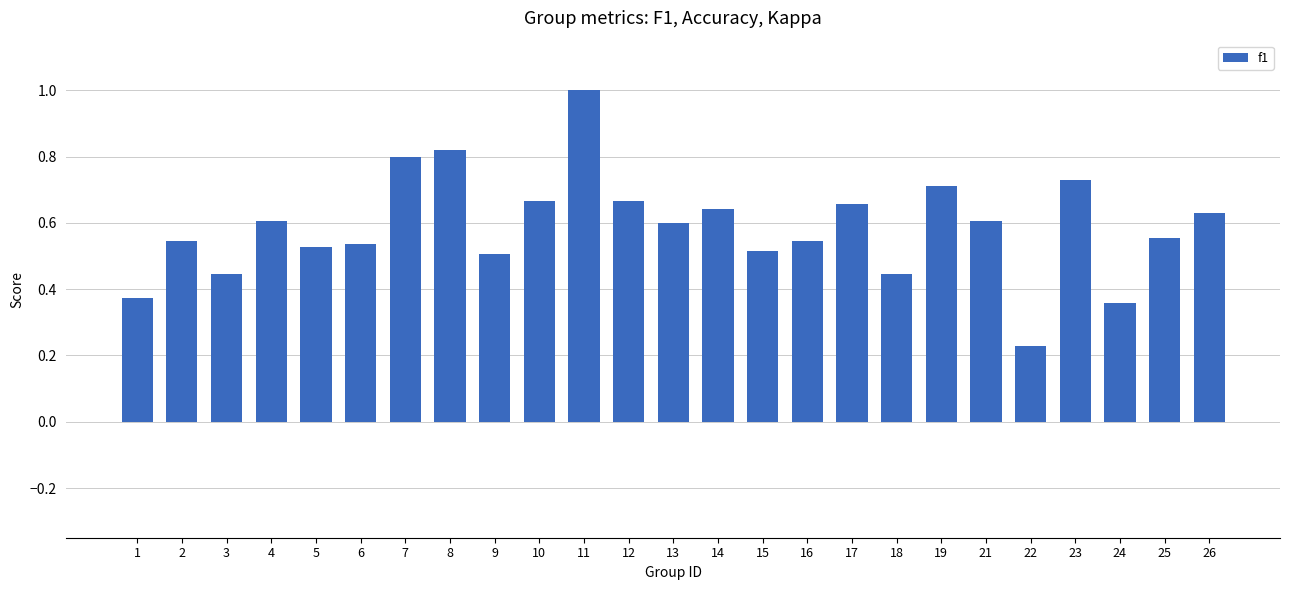

Where is the data nearest to the value 0?

22